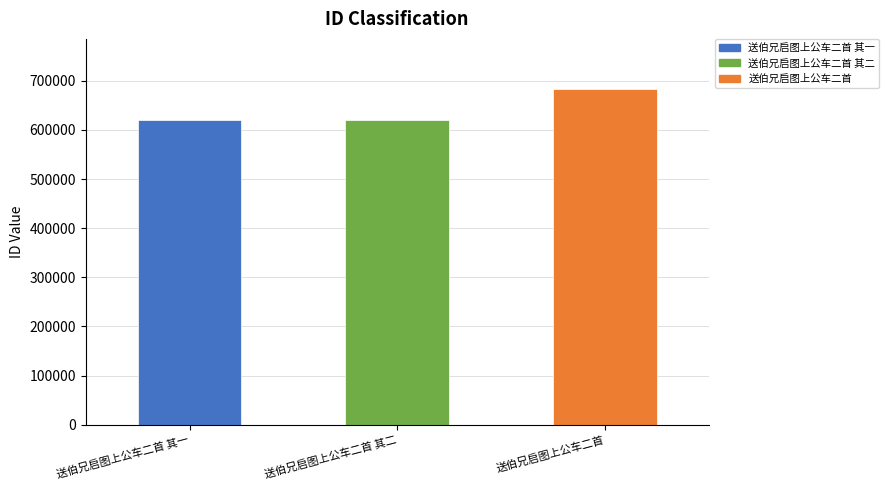

Read the value at 送伯兄启图上公车二首 其一, to the nearest 100.

620000